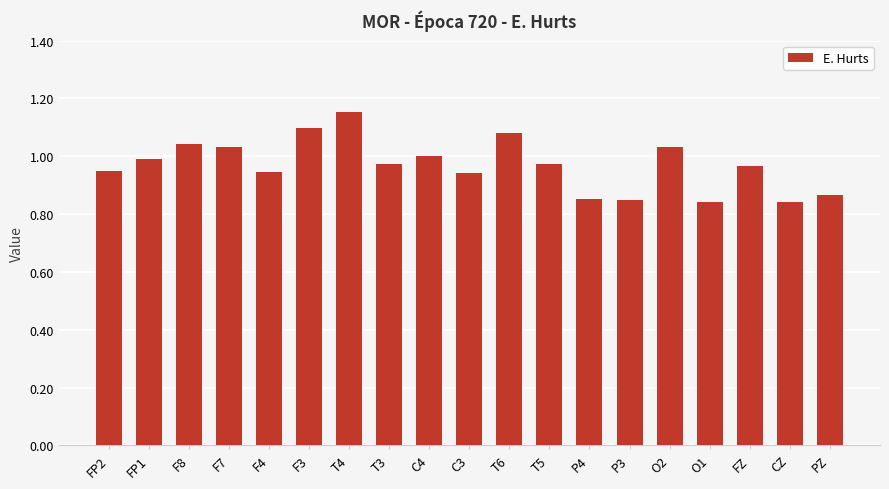

What is the sum of the values at T3 and P4?

1.8